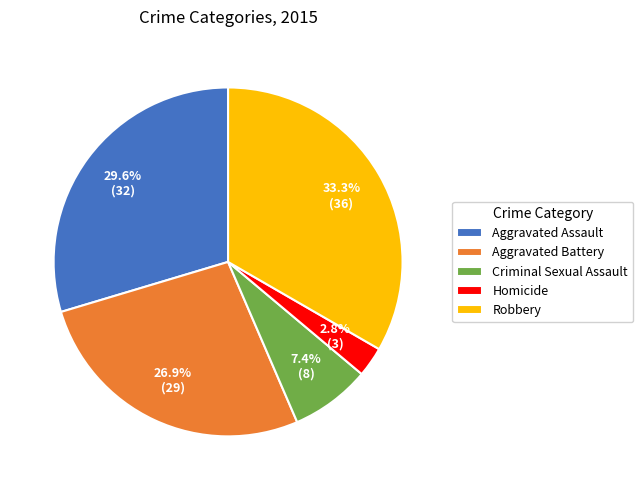

True or false: Criminal Sexual Assault accounts for 7% of the total.

True